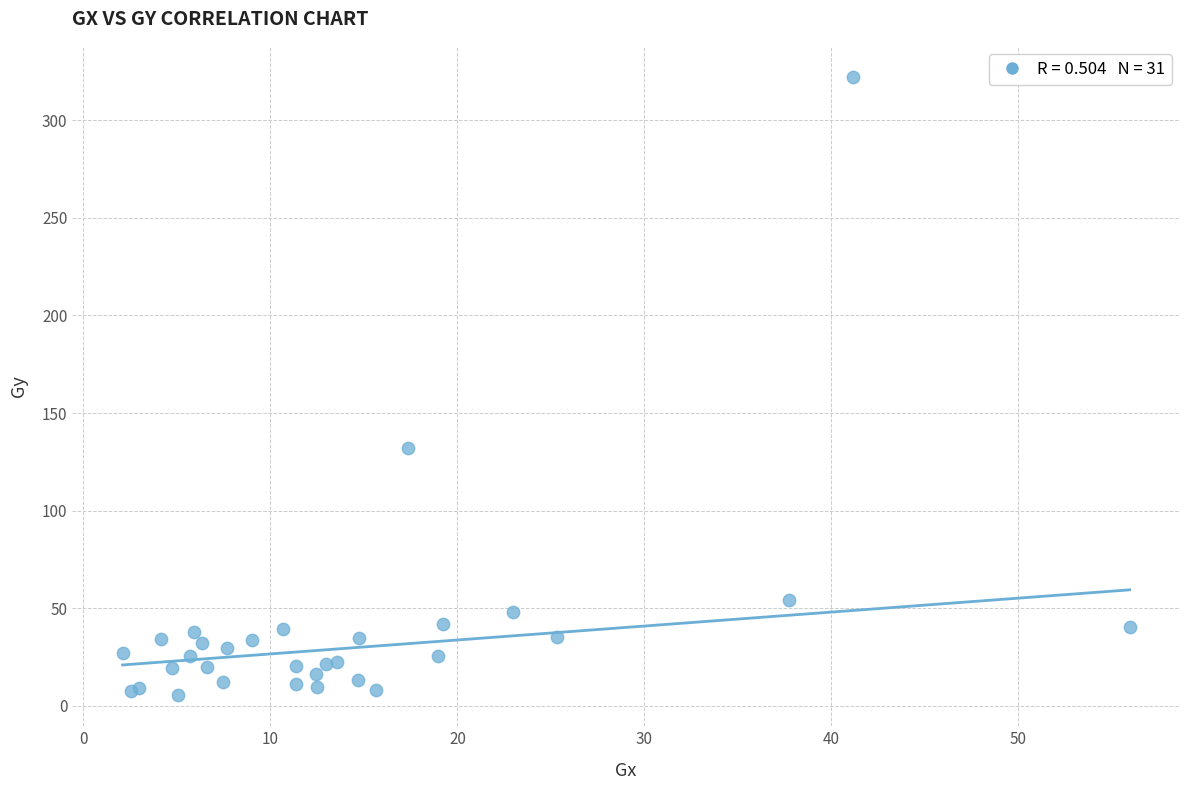

What Y value in the scatter plot is closest to 163?

132.1